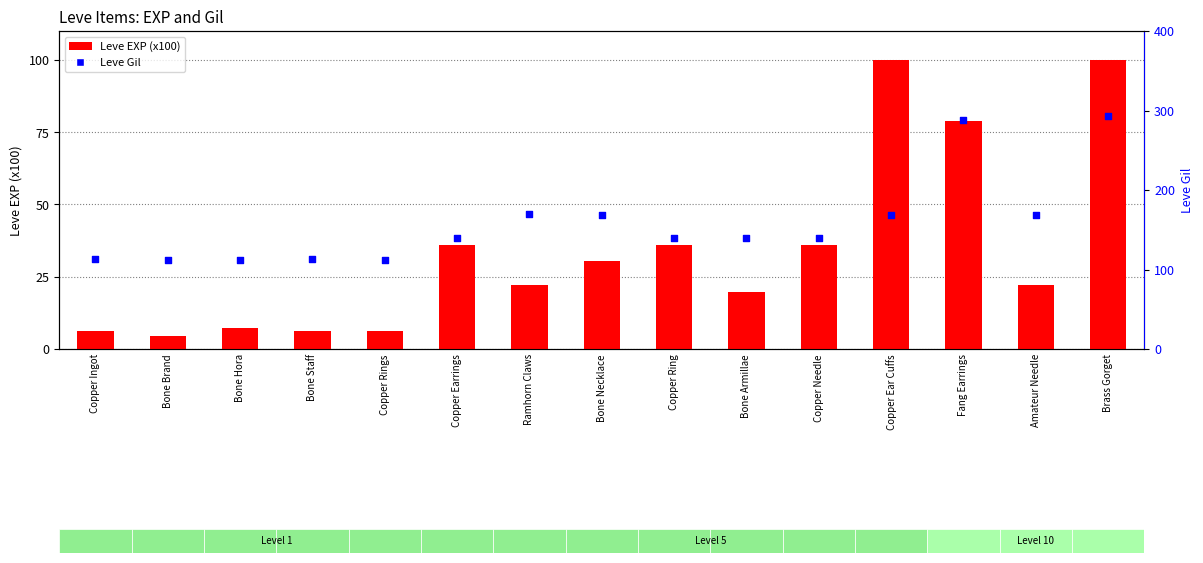

Which series has the largest total across all categories?

Leve Gil